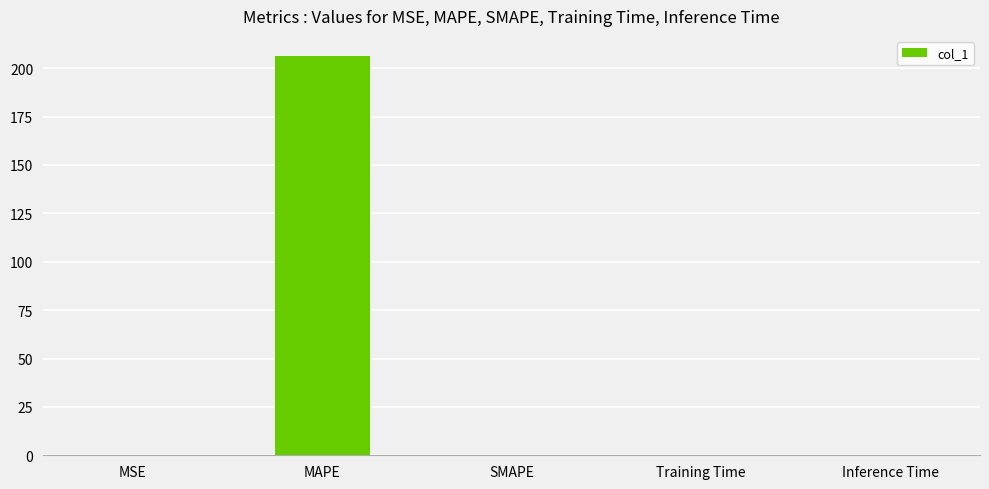

Is it true that the value at Inference Time is 0.0?

True